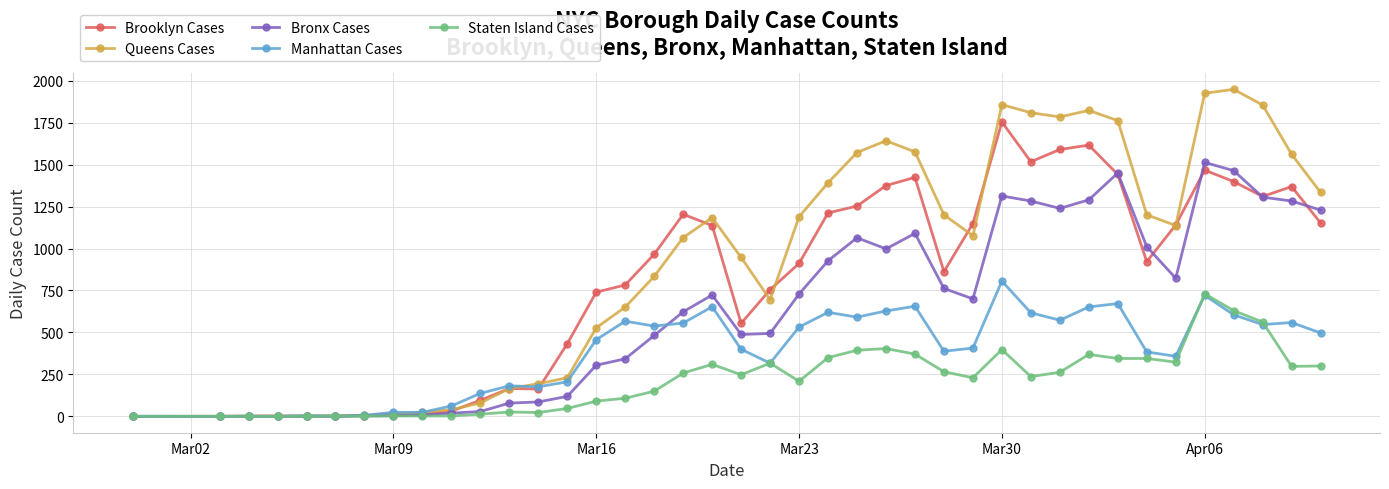

What are all the series names shown in the legend?

Brooklyn Cases, Queens Cases, Bronx Cases, Manhattan Cases, Staten Island Cases